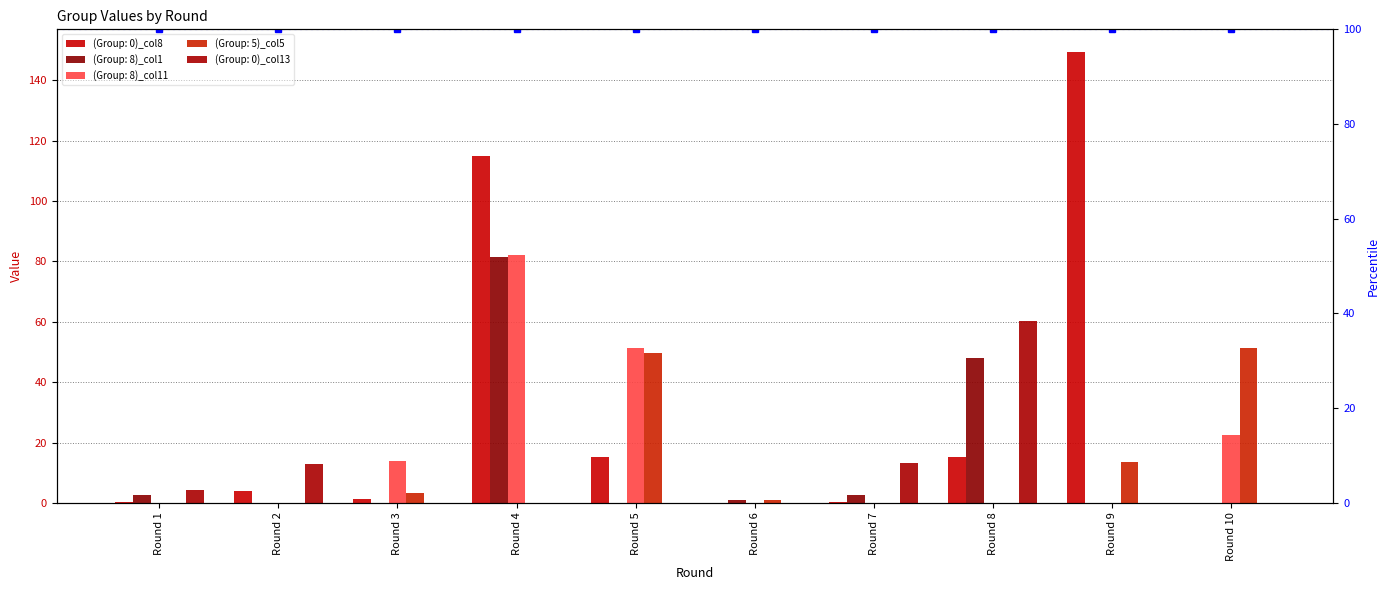

Where does the (Group: 0)_col8 series first go above 3?

Round 2